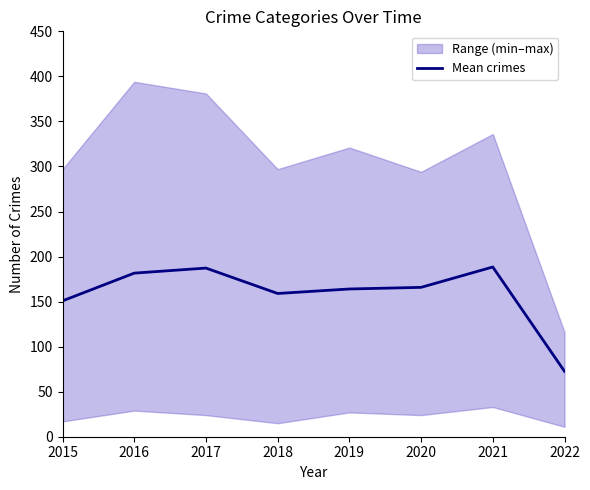

The chart shows a value of 72.6 at 2022. True or false?

True